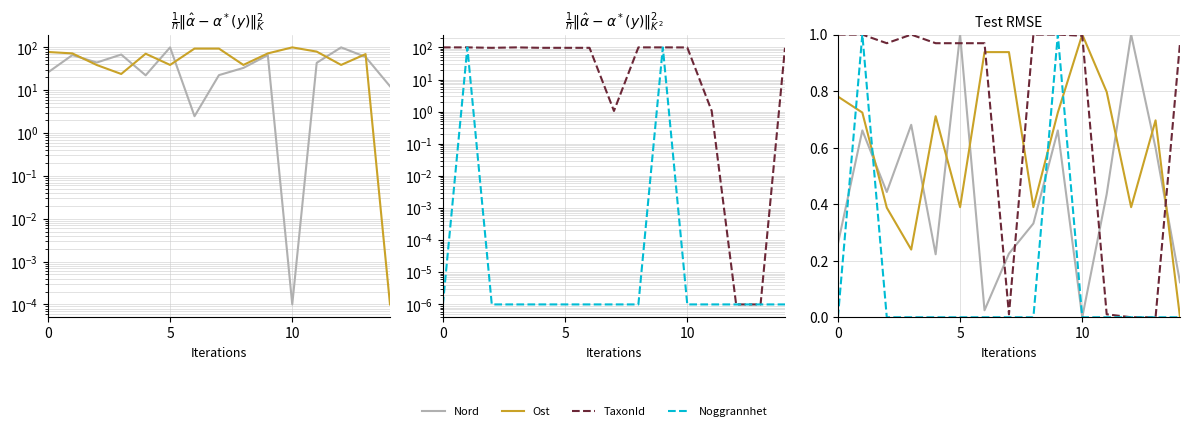

How many intersections are there between Nord and Ost?

7